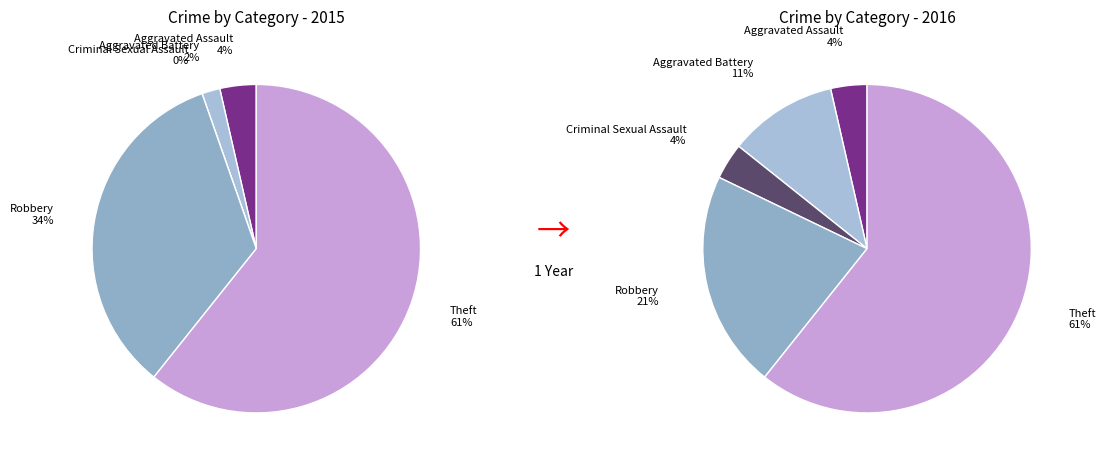

What percentage do Robbery and Theft together represent?

94.6%